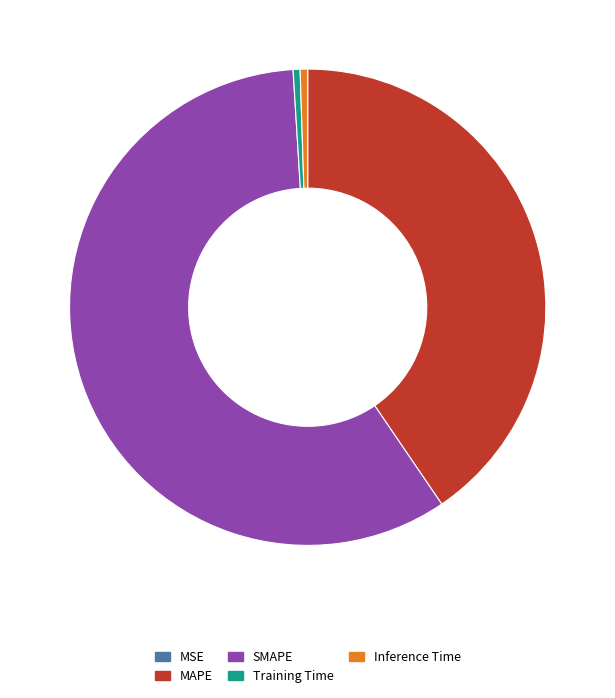

Is it true that Inference Time is 11% of the pie?

False